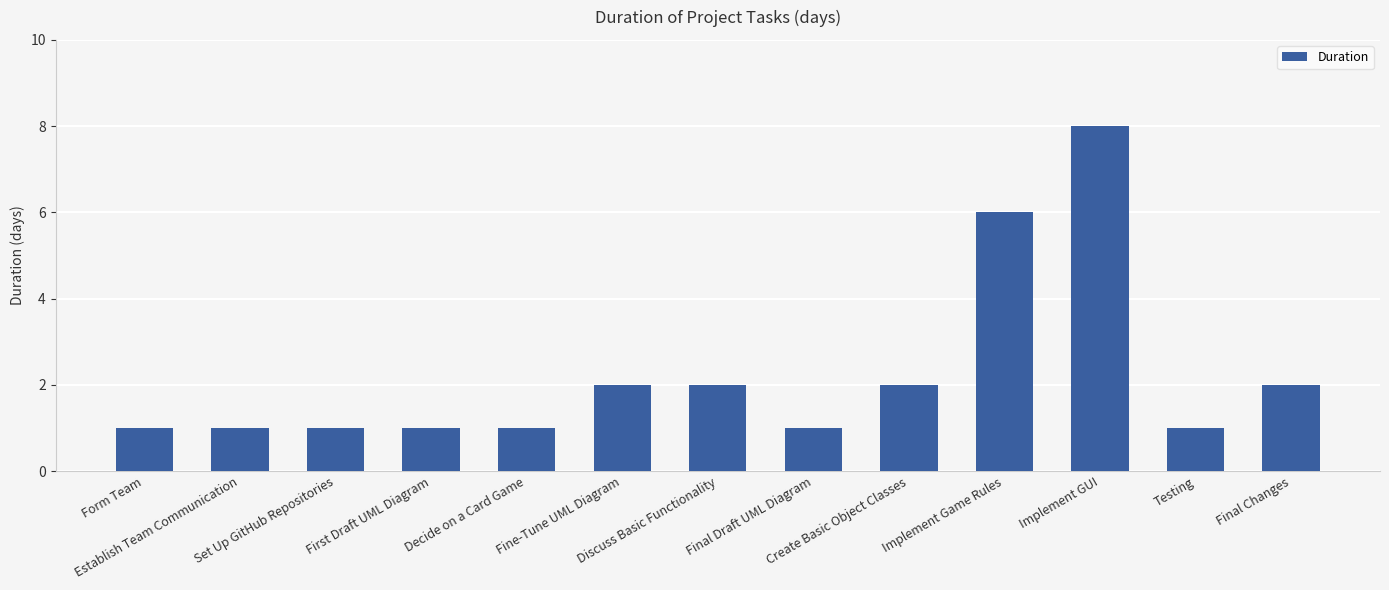

Approximately how many times larger is the value at Fine-Tune UML Diagram compared to Final Changes?

1.0